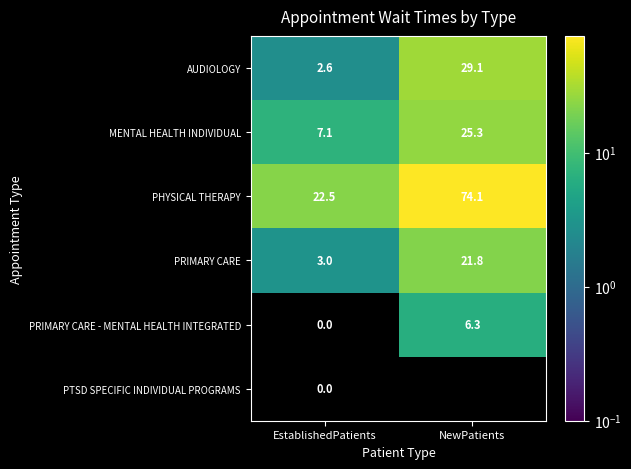

List the series in order of their peak value, highest first.

PHYSICAL THERAPY, AUDIOLOGY, MENTAL HEALTH INDIVIDUAL, PRIMARY CARE, PRIMARY CARE - MENTAL HEALTH INTEGRATED, PTSD SPECIFIC INDIVIDUAL PROGRAMS